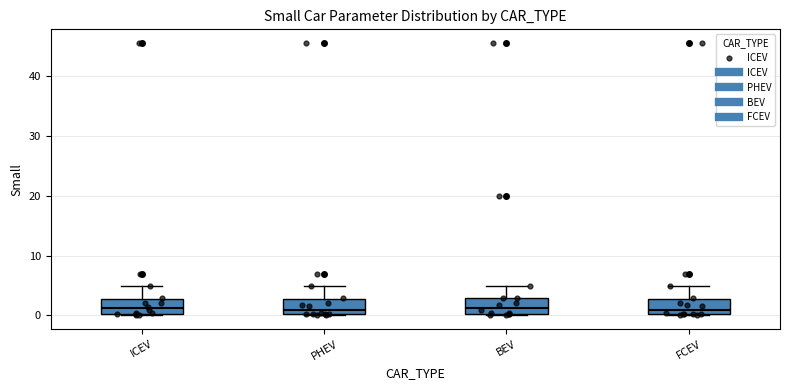

Where is the upper edge of the box for ICEV on the y-axis? The values are not printed on the chart, so give them approximately, as read against the axis.

3